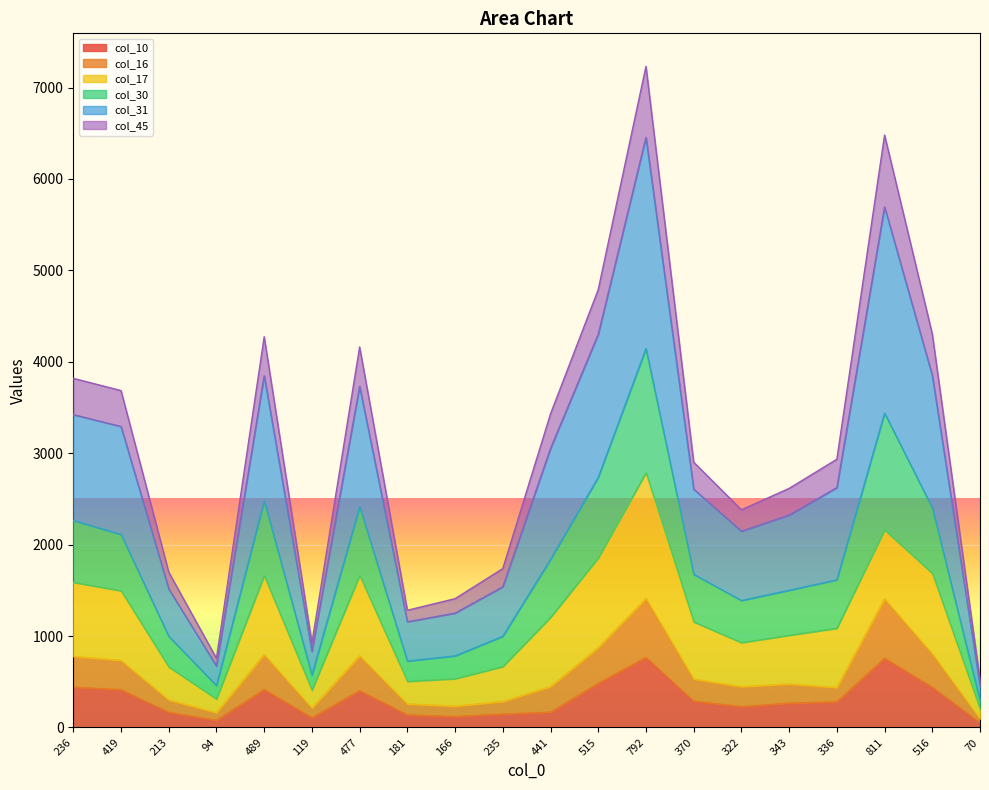

What is the spread (max minus min) of values at 343?

2349